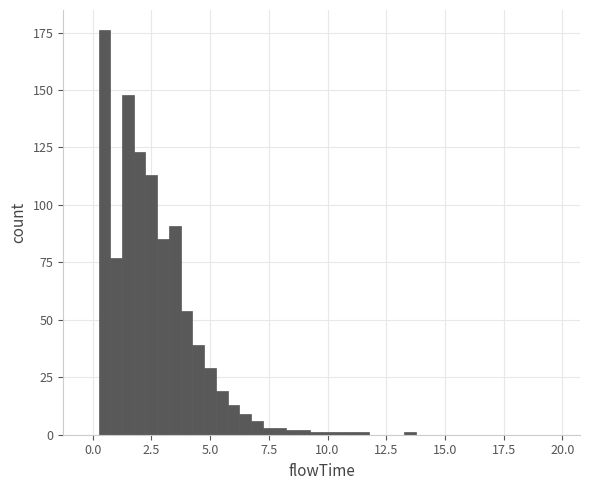

Read against the x-axis, roughly where is the centre of the tallest bar?

0.5